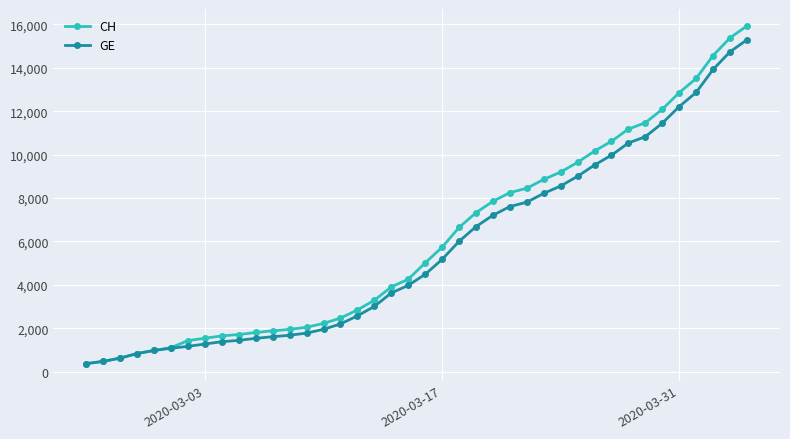

What is the minimum value shown in the chart?

375